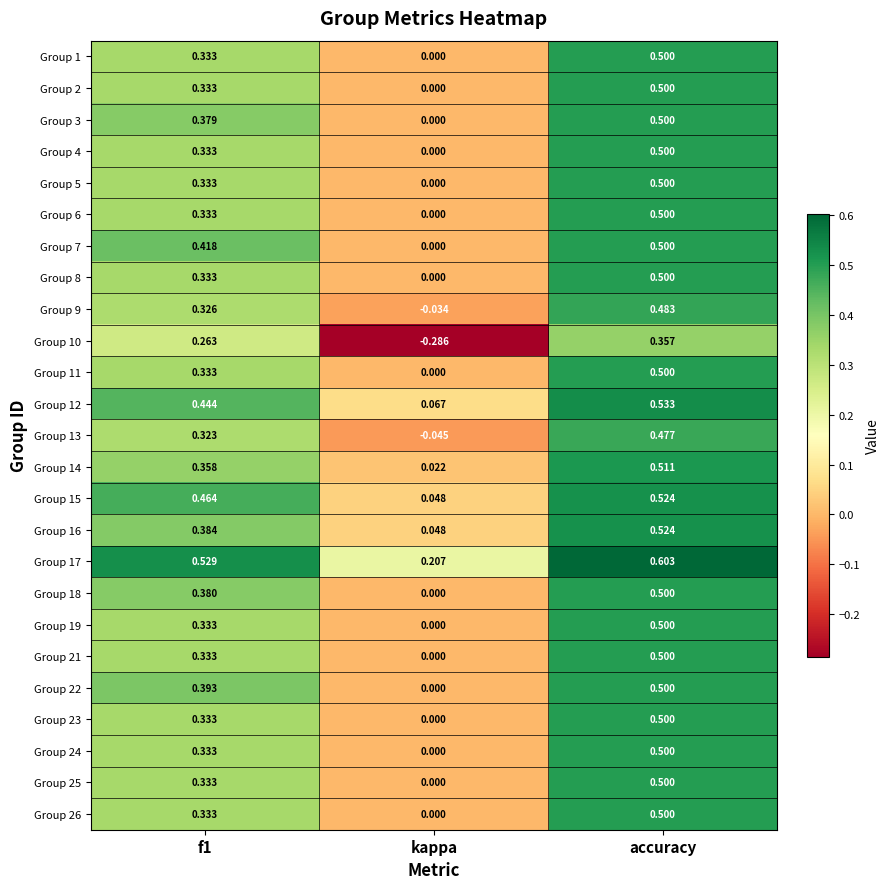

Is the value of Group 4 at accuracy greater than the value of Group 2 at kappa?

Yes